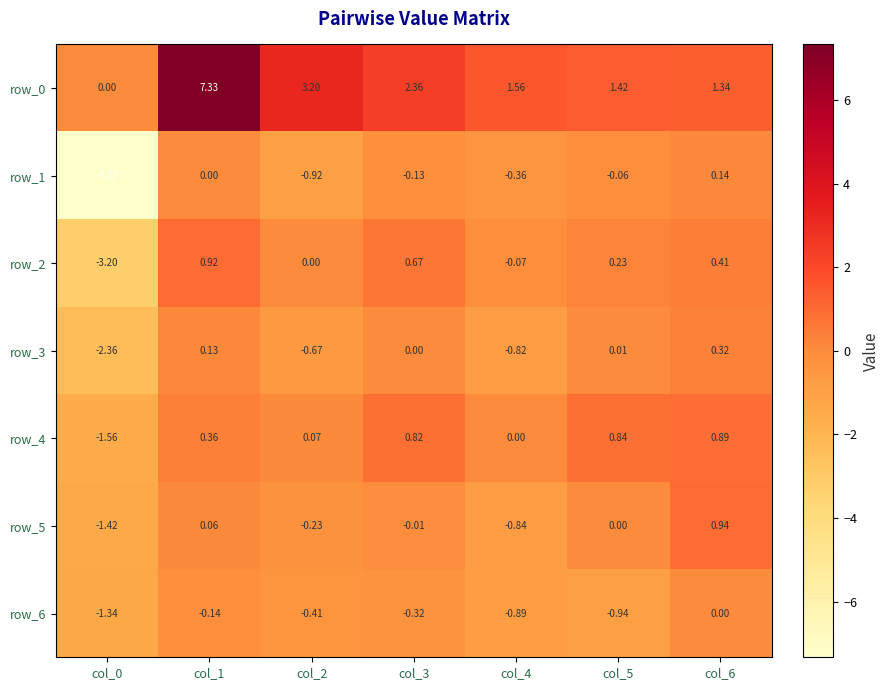

What is the difference between the maximum and minimum values in the row_3 series?

2.7